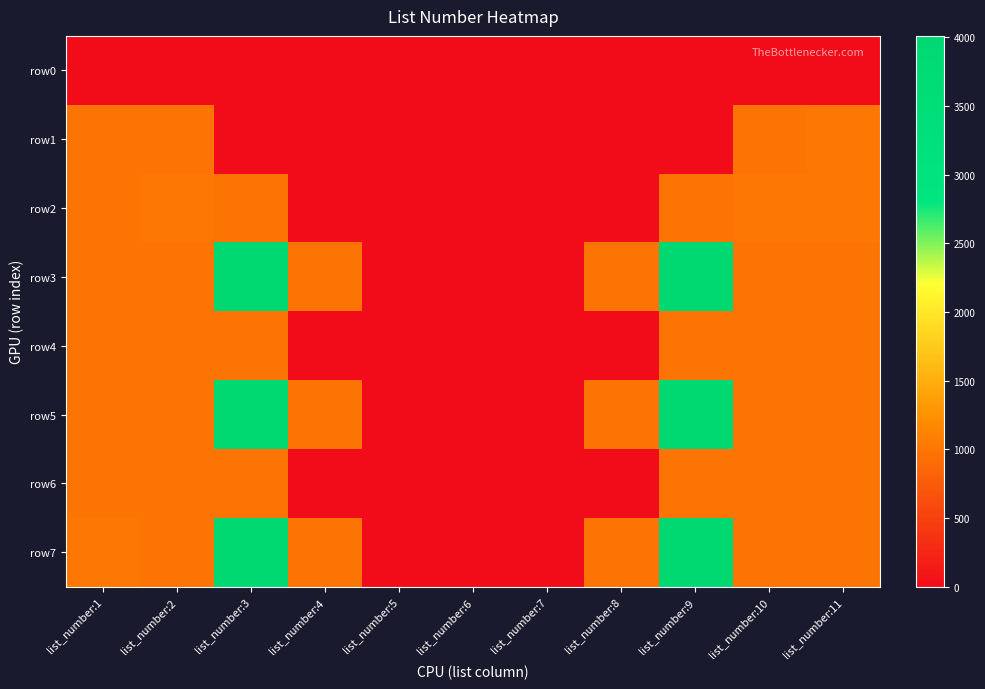

How many categories are shown in the chart?

11